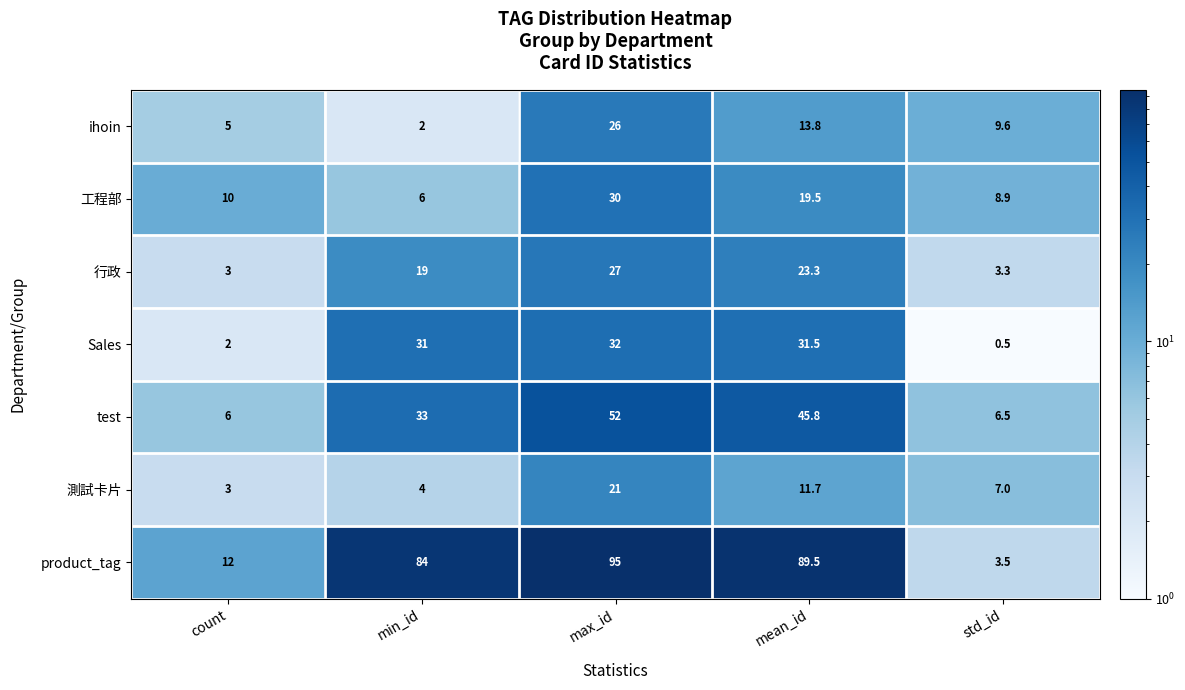

What is the total value across all series at min_id?

179.0